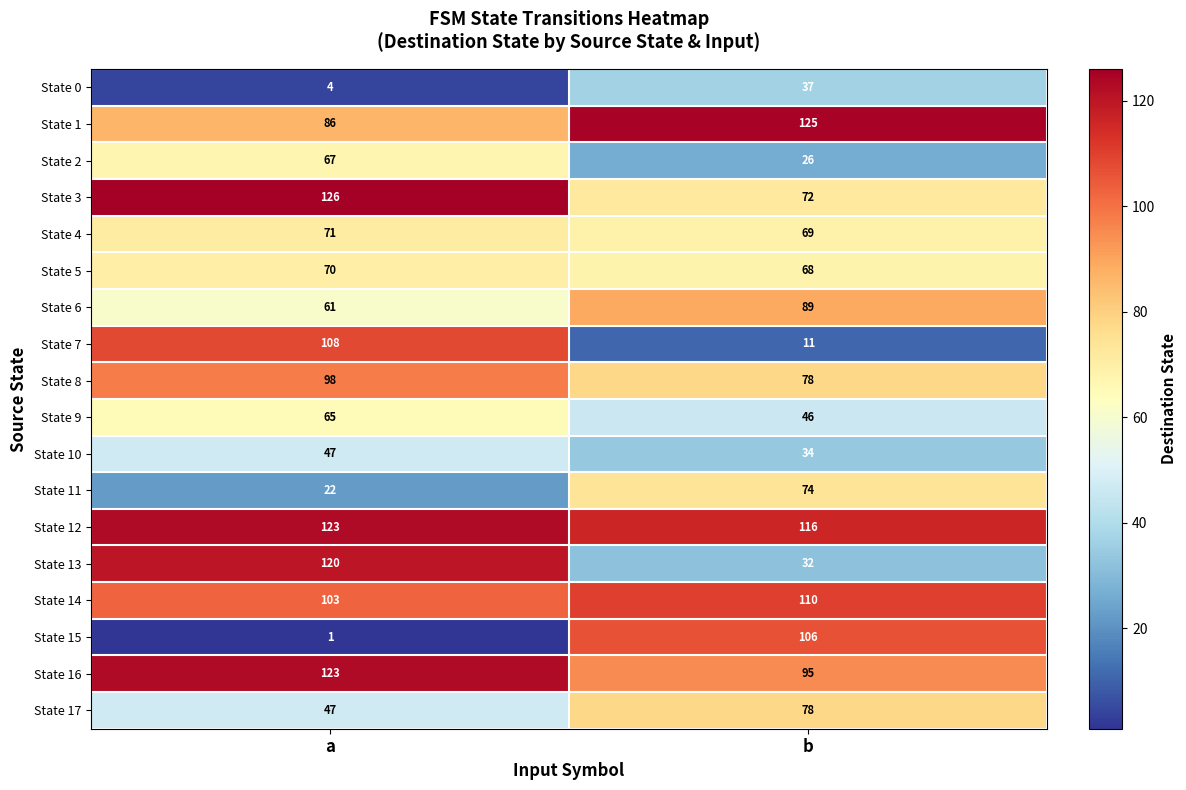

Which label corresponds to the smallest value in the chart?

a